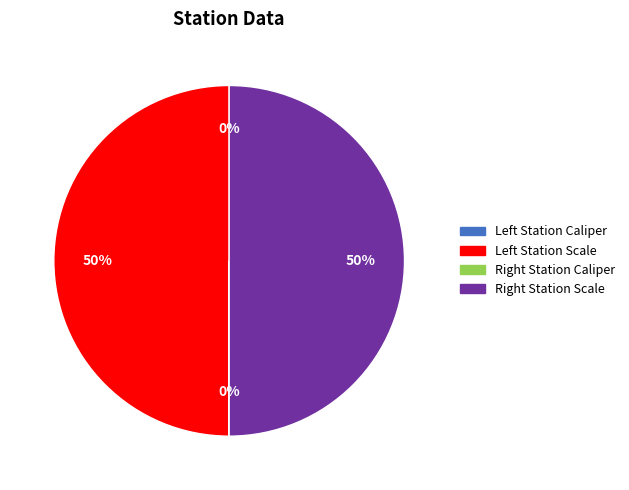

To the nearest percent, what is the difference between the largest and smallest slice percentages?

50%